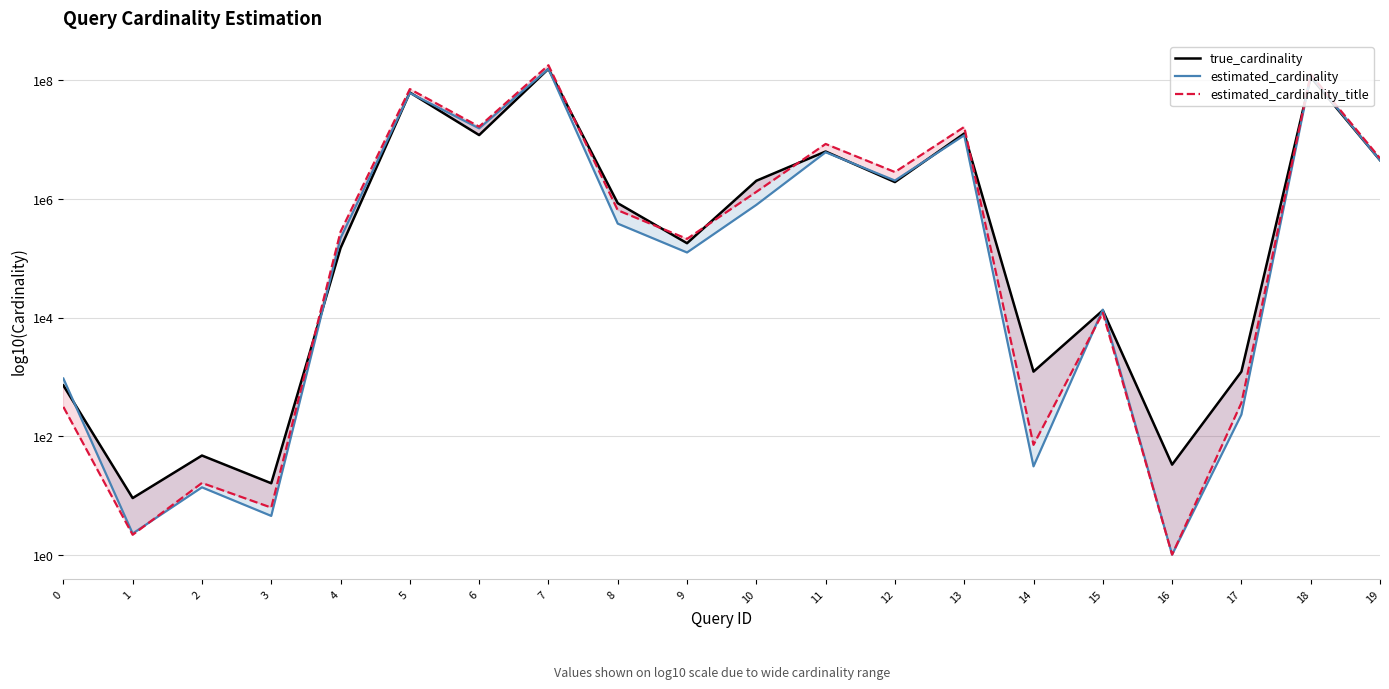

How many values in the estimated_cardinality series are below 5?

8